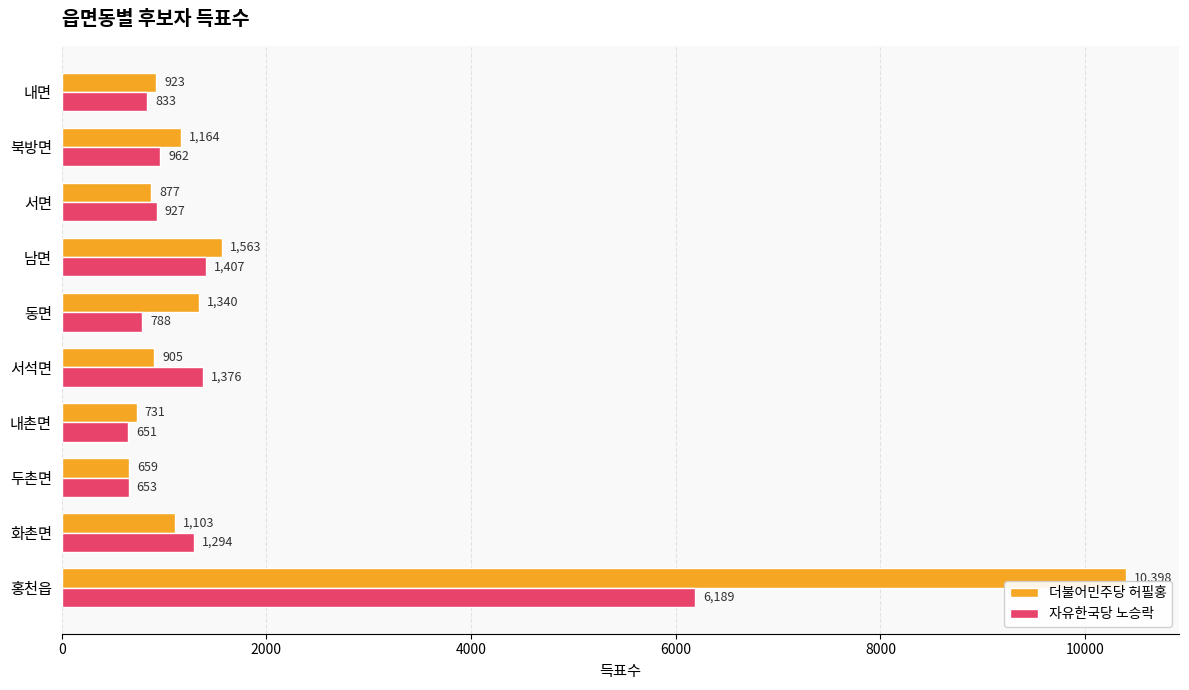

Where is 더불어민주당 허필홍 nearest to the value 5528?

남면